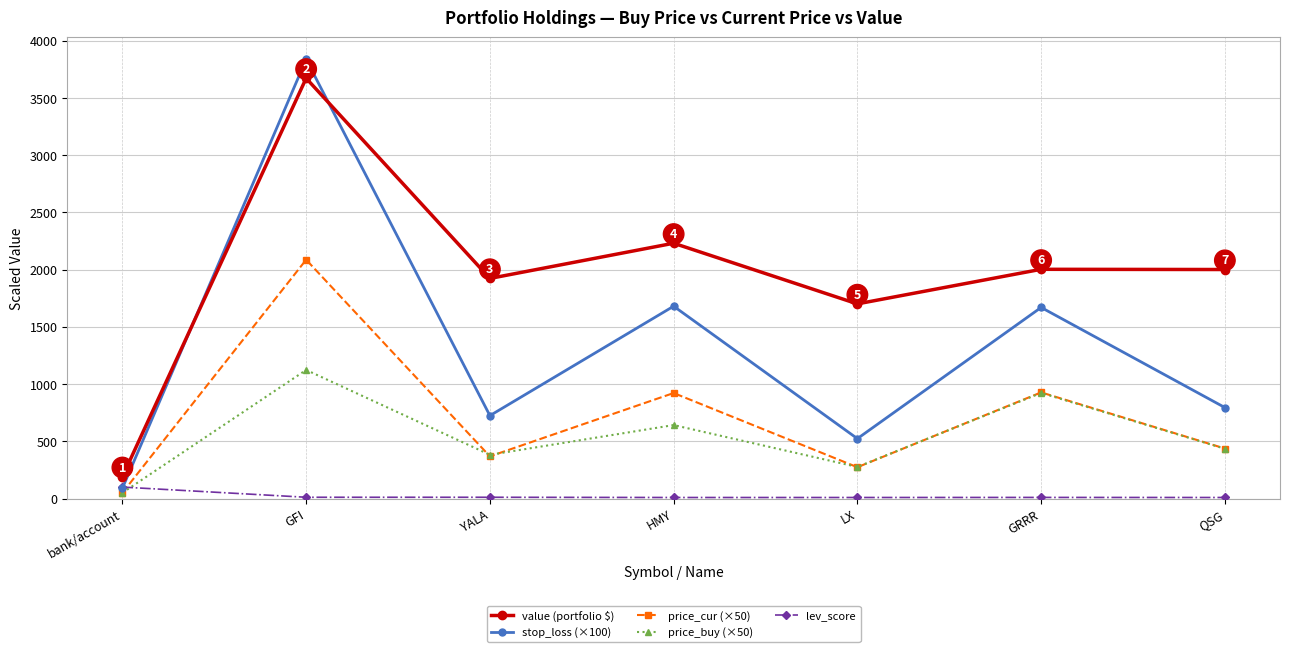

Which series has the widest spread of values?

stop_loss (×100)